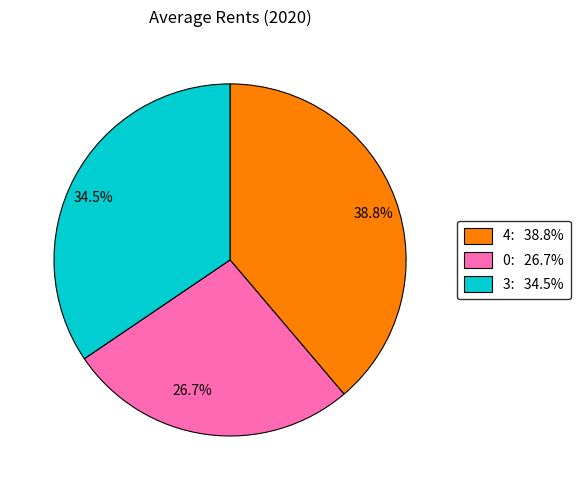

Rank the categories by value from lowest to highest.

26.7%, 34.5%, 38.8%